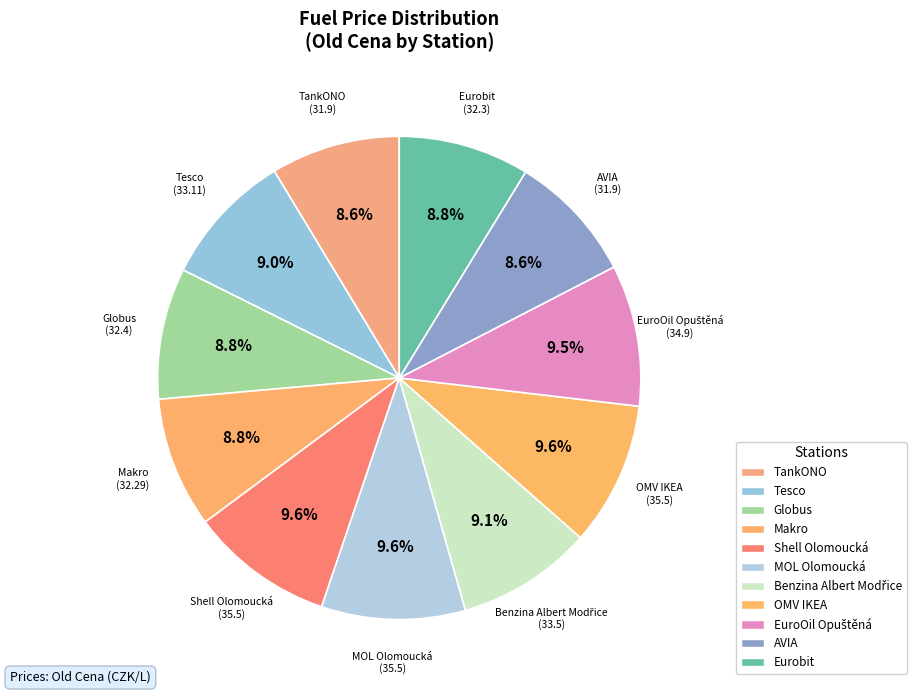

Rank the categories by value from highest to lowest.

Shell Olomoucká, MOL Olomoucká, OMV IKEA, EuroOil Opuštěná, Benzina Albert Modřice, Tesco, Globus, Eurobit, Makro, TankONO, AVIA